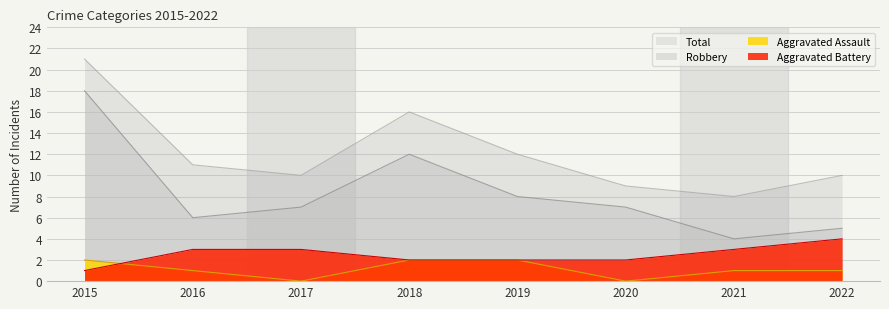

True or false: Robbery has a value of 8 at 2016.

False